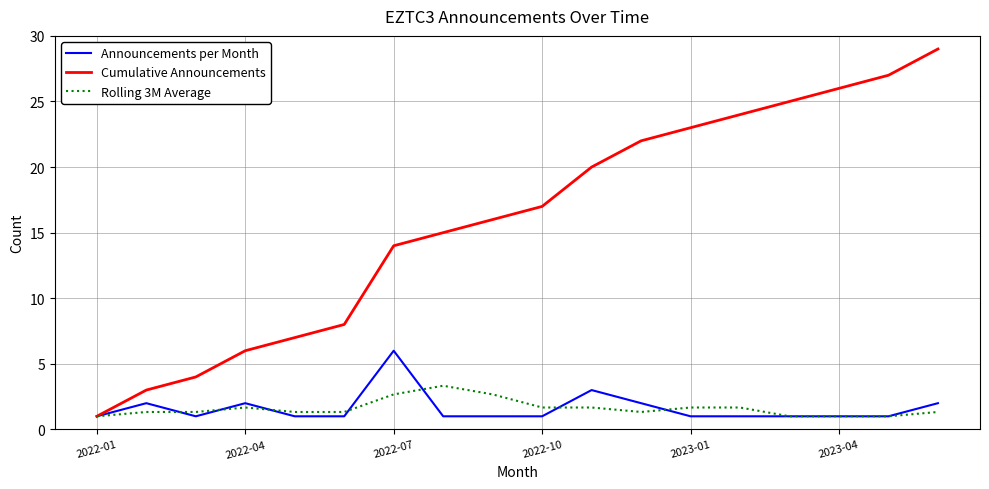

List the series in order of their peak value, lowest first.

Rolling 3M Average, Announcements per Month, Cumulative Announcements